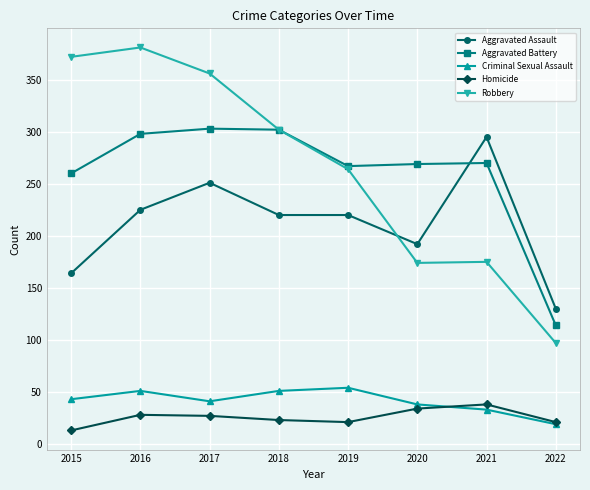

What is the approximate value of Robbery at 2021?

175